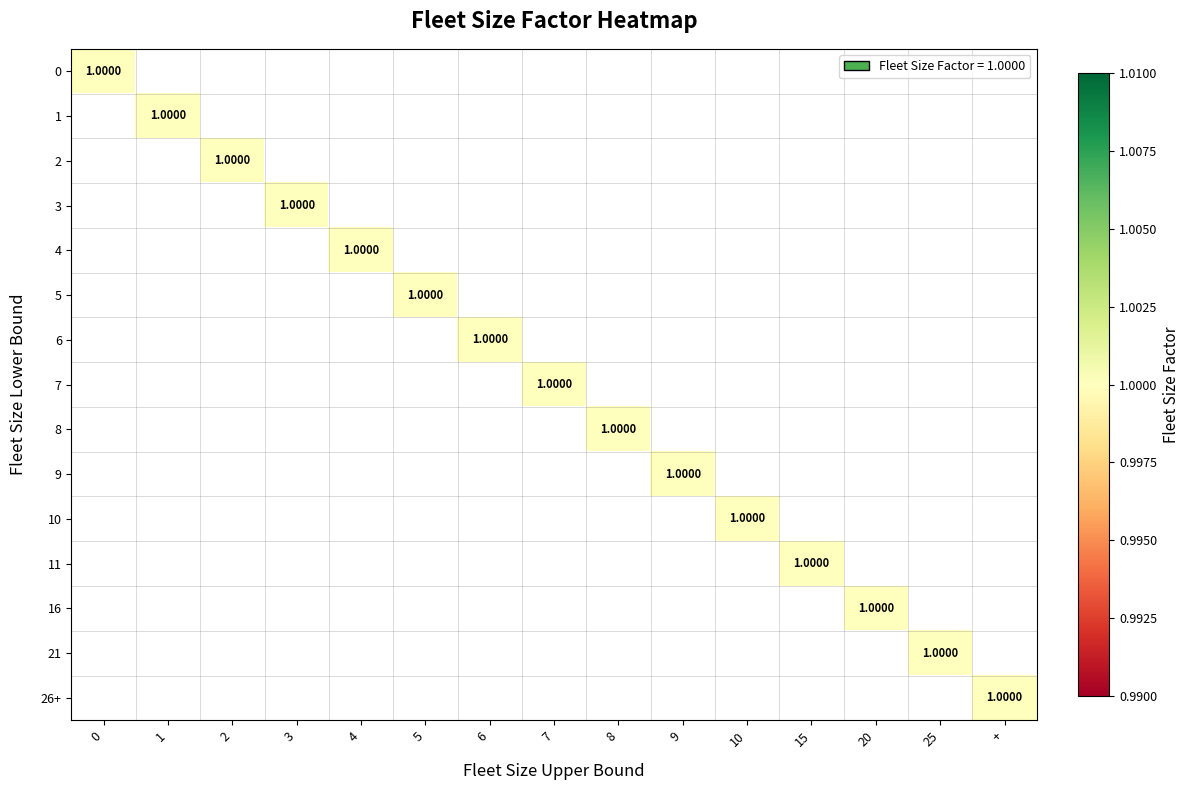

Reading left to right, what are all the values shown in this chart?

0: 1	0	0	0	0	0	0	0	0	0	0	0	0	0	0
1: 0	1	0	0	0	0	0	0	0	0	0	0	0	0	0
2: 0	0	1	0	0	0	0	0	0	0	0	0	0	0	0
3: 0	0	0	1	0	0	0	0	0	0	0	0	0	0	0
4: 0	0	0	0	1	0	0	0	0	0	0	0	0	0	0
5: 0	0	0	0	0	1	0	0	0	0	0	0	0	0	0
6: 0	0	0	0	0	0	1	0	0	0	0	0	0	0	0
7: 0	0	0	0	0	0	0	1	0	0	0	0	0	0	0
8: 0	0	0	0	0	0	0	0	1	0	0	0	0	0	0
9: 0	0	0	0	0	0	0	0	0	1	0	0	0	0	0
10: 0	0	0	0	0	0	0	0	0	0	1	0	0	0	0
11: 0	0	0	0	0	0	0	0	0	0	0	1	0	0	0
16: 0	0	0	0	0	0	0	0	0	0	0	0	1	0	0
21: 0	0	0	0	0	0	0	0	0	0	0	0	0	1	0
26+: 0	0	0	0	0	0	0	0	0	0	0	0	0	0	1